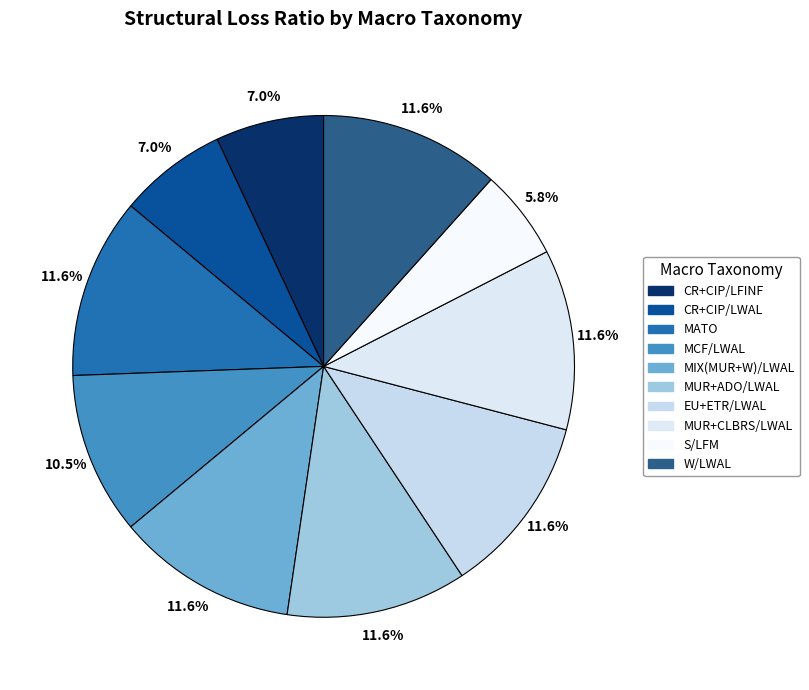

What is the total percentage of MATO and MUR+ADO/LWAL?

23.3%